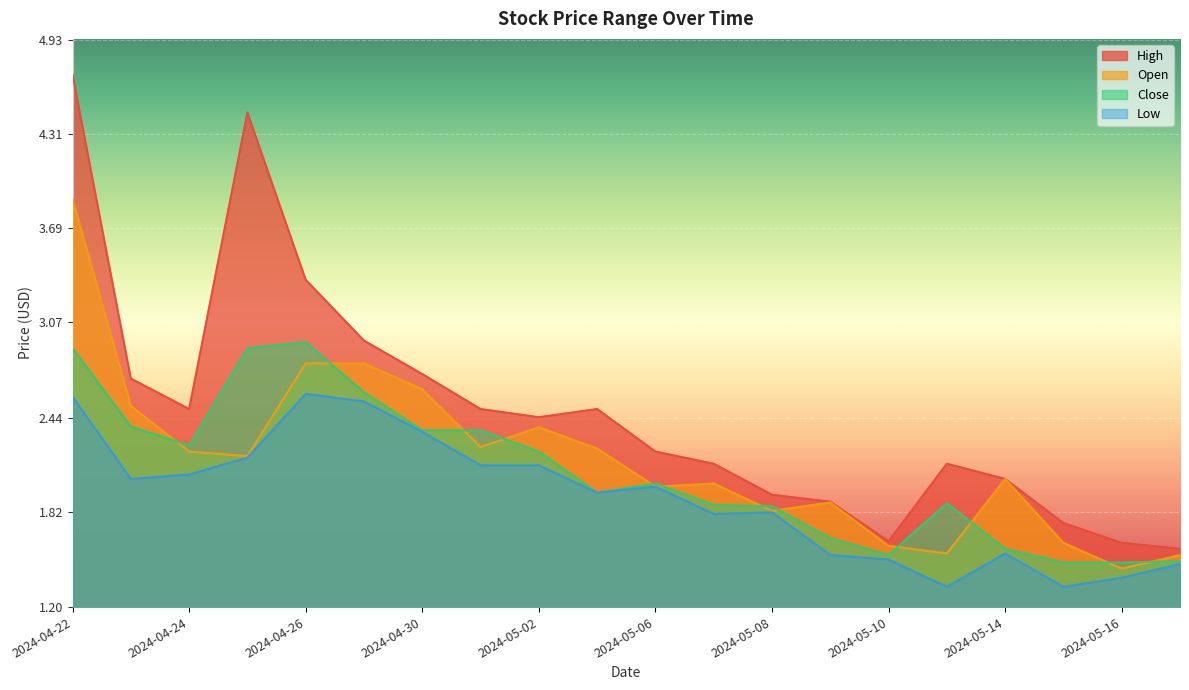

List the labels in order of Close value, smallest first.

2024-05-15, 2024-05-16, 2024-05-17, 2024-05-10, 2024-05-14, 2024-05-09, 2024-05-08, 2024-05-07, 2024-05-13, 2024-05-03, 2024-05-06, 2024-05-02, 2024-04-24, 2024-04-30, 2024-05-01, 2024-04-23, 2024-04-29, 2024-04-22, 2024-04-25, 2024-04-26